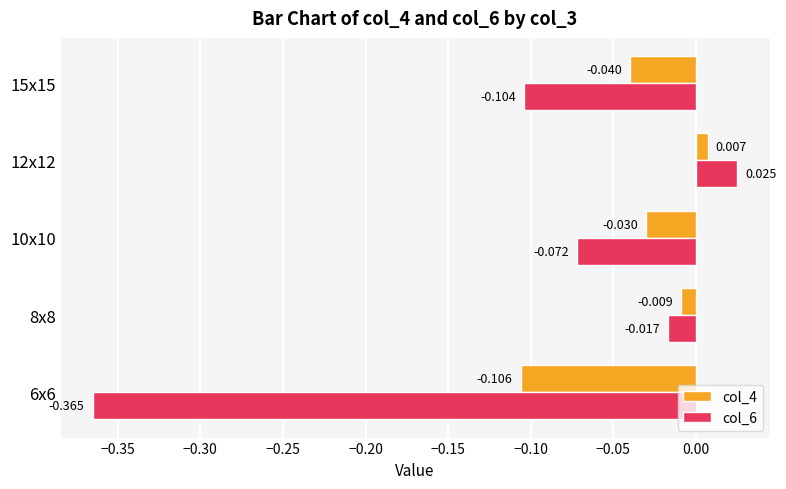

Is the value of col_6 at 10x10 greater than the value of col_4 at 6x6?

Yes